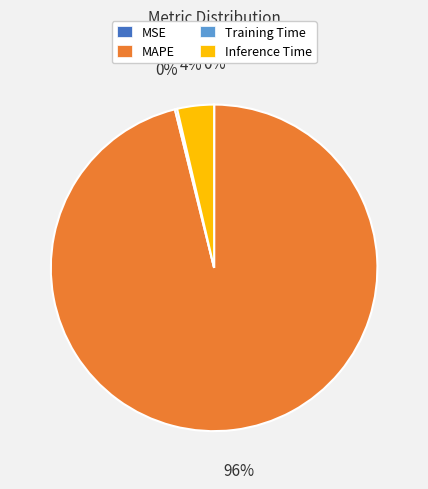

Is there any slice that represents more than half of the pie?

Yes